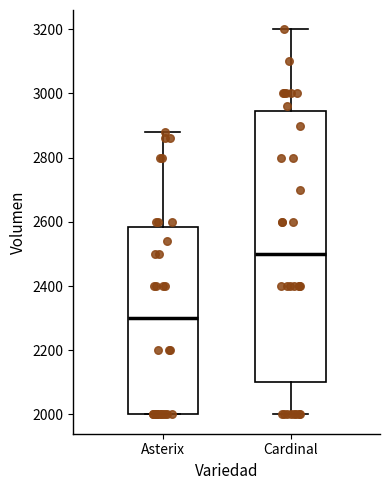

Reading left to right, transcribe this box plot: for each box, give where its median line is, the range the box spans, and where its two whiskers end, as read against the y-axis. The values are not printed on the chart, so give them approximately, as read against the axis.

Asterix: median 2300, box 2000 to 2580, whiskers 2000 to 2880
Cardinal: median 2500, box 2100 to 2940, whiskers 2000 to 3200